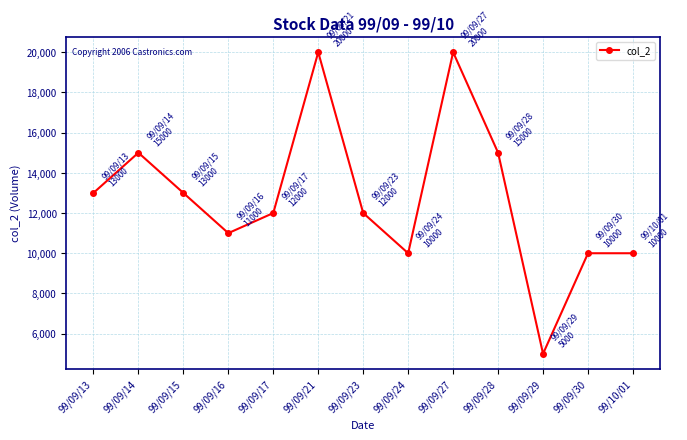

Is it true that the value at 99/10/01 is 5934?

False